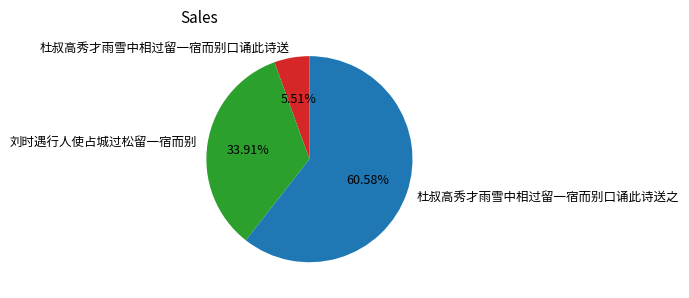

Is it true that 杜叔高秀才雨雪中相过留一宿而别口诵此诗送之 is 66% of the pie?

False